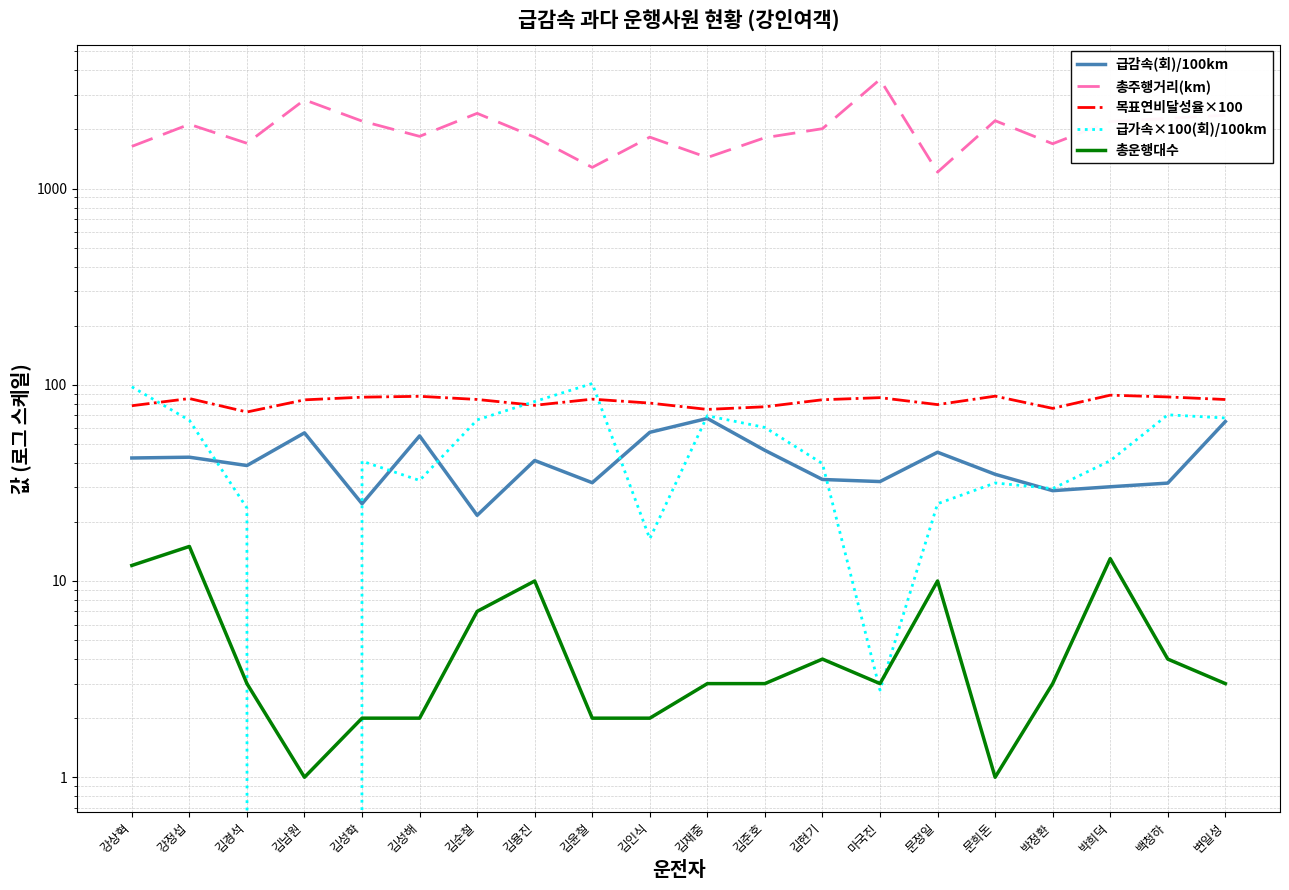

At which label does 급가속×100(회)/100km first exceed 41?

강상혁